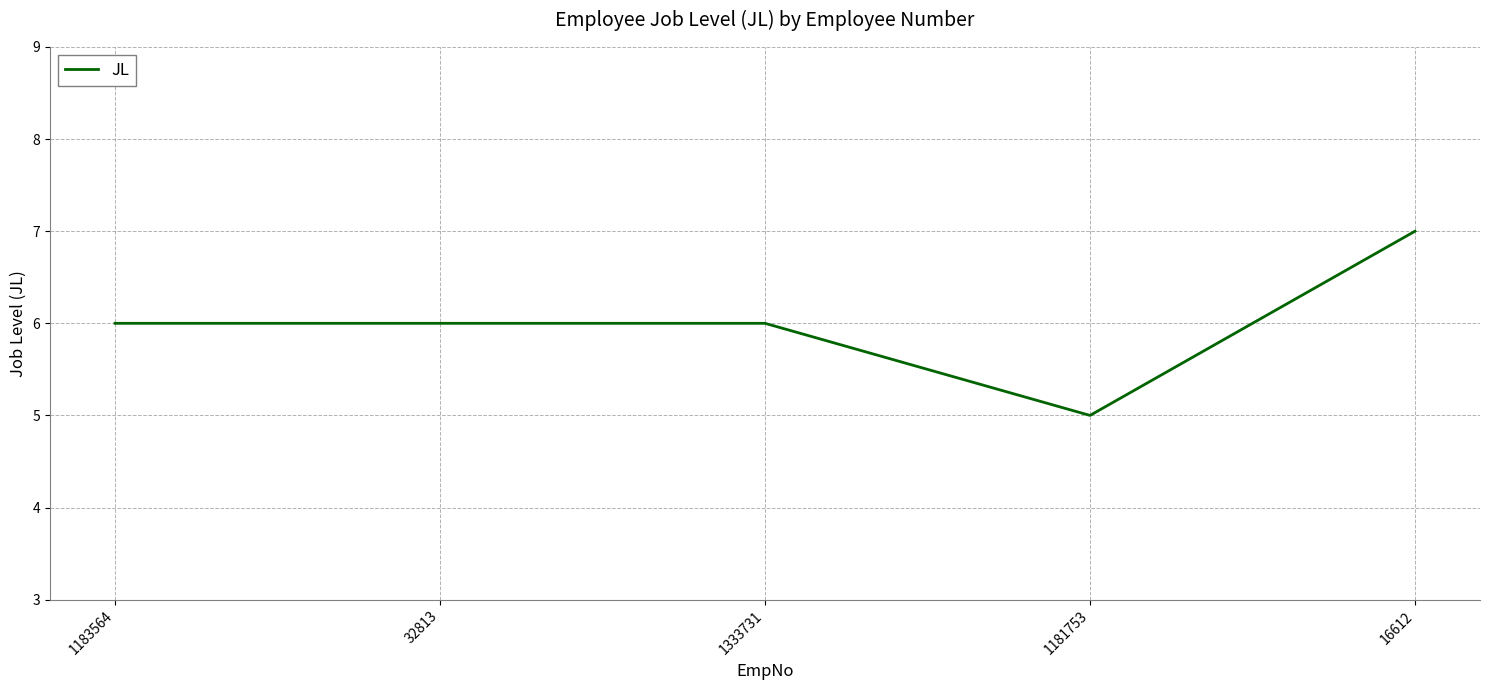

What is the change in value from 1183564 to 16612?

+1